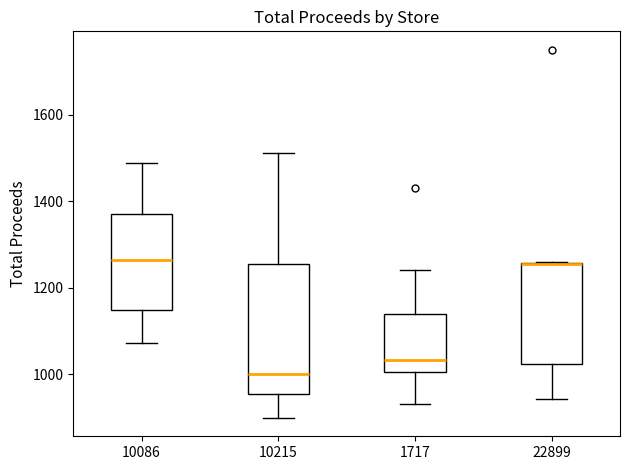

Comparing the boxes themselves (not the whiskers), which one is the tallest?

10215